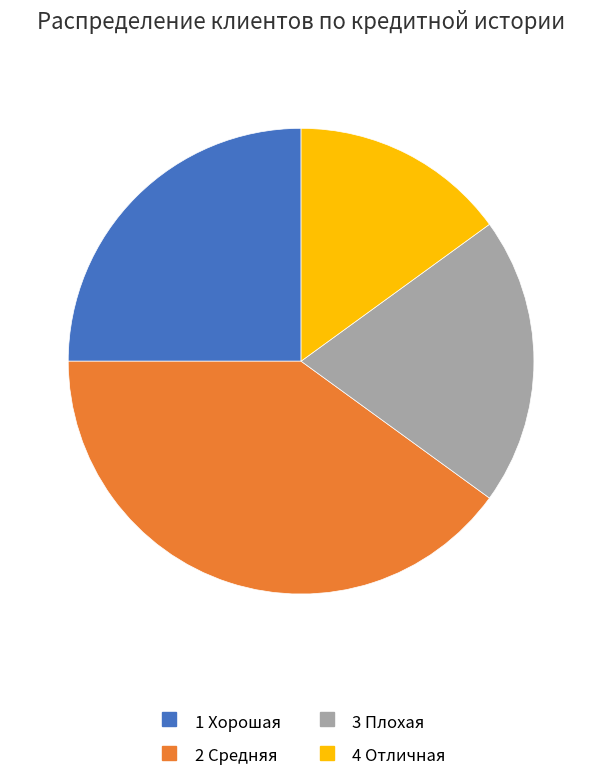

Is there a majority slice in this chart?

No